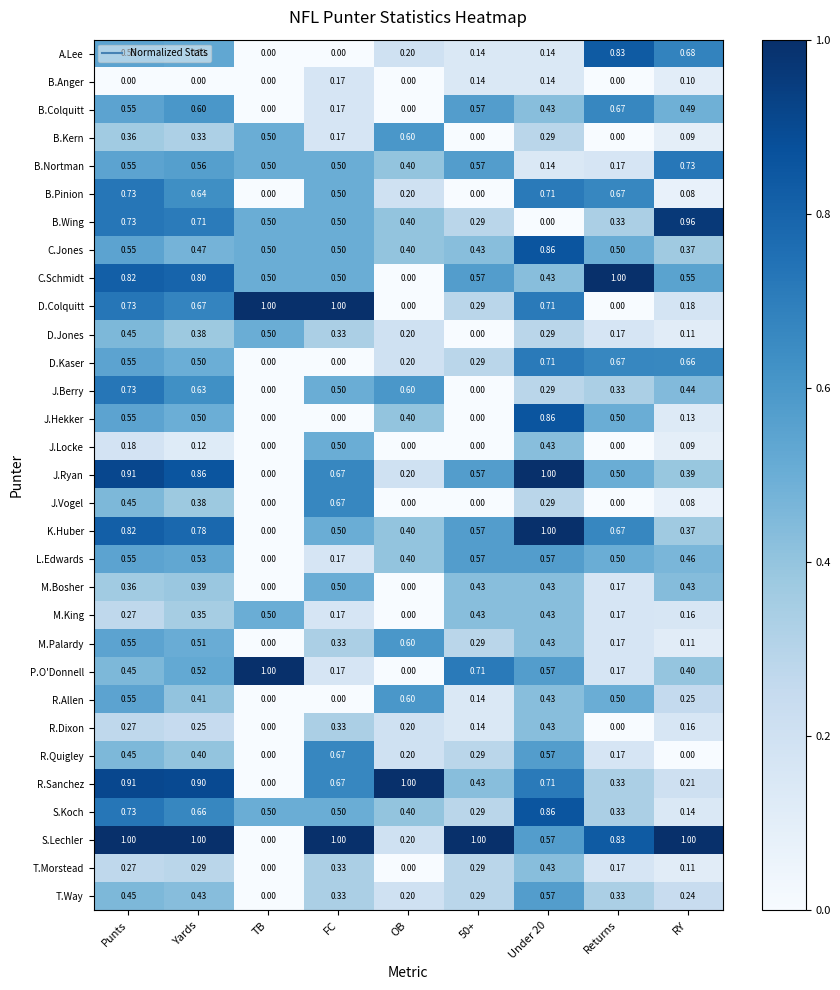

How many data points in M.King are above 0?

8